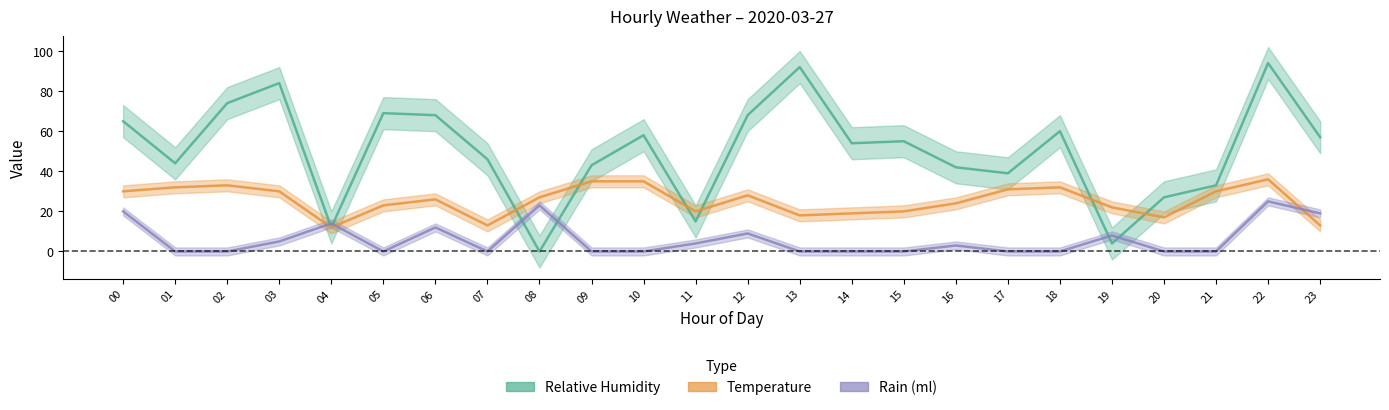

What is the sum of all rain_ml values?

142